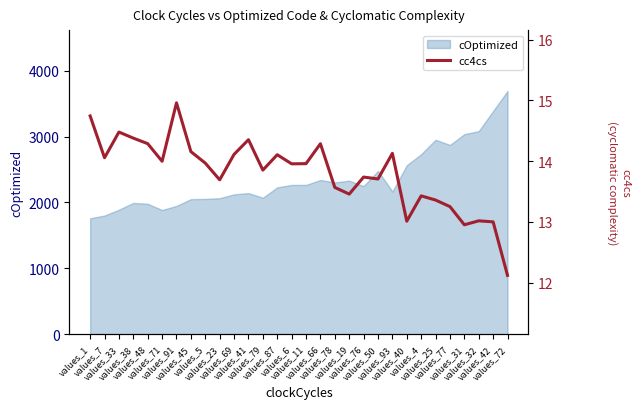

What is the minimum value for cOptimized?

1760